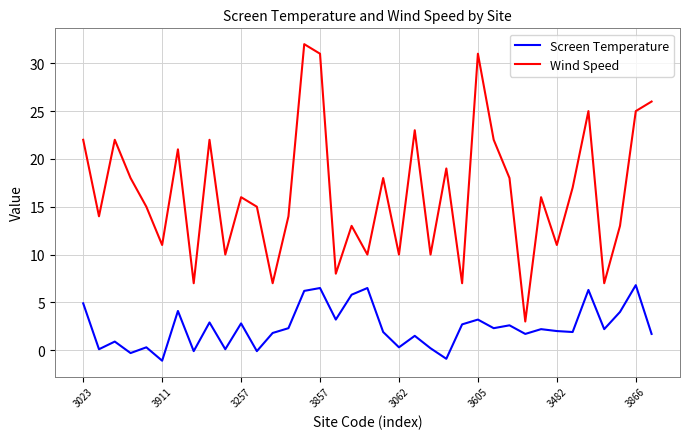

What is the sum of all Wind Speed values?

609.0